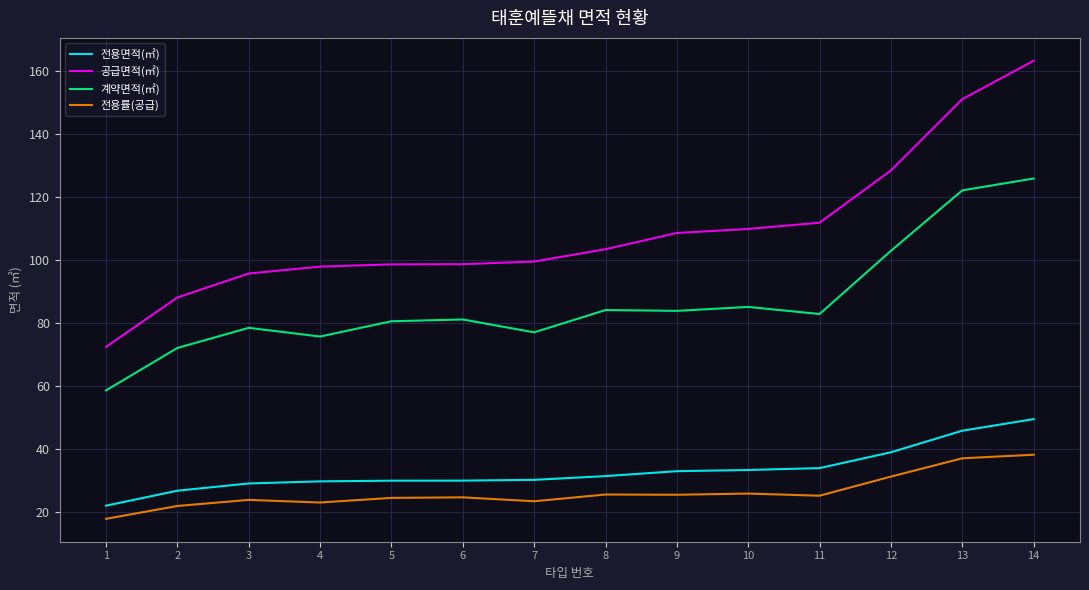

Does the chart display data point markers on the line(s)?

No